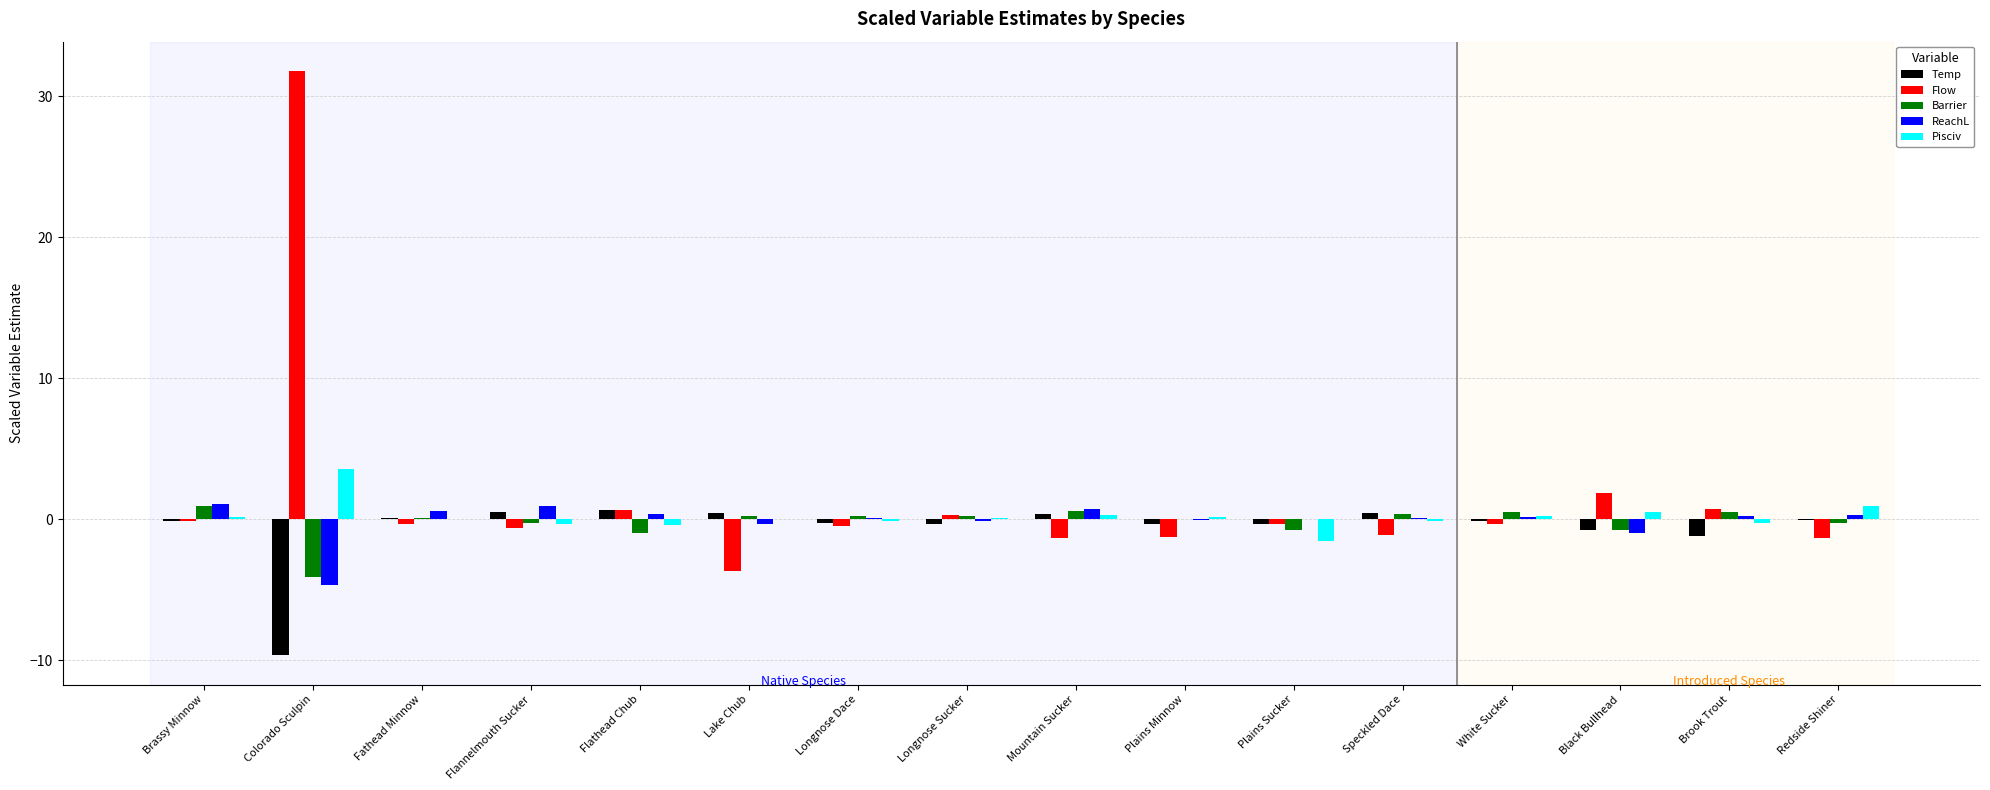

The value of Flow at Speckled Dace is -1.1. True or false?

True